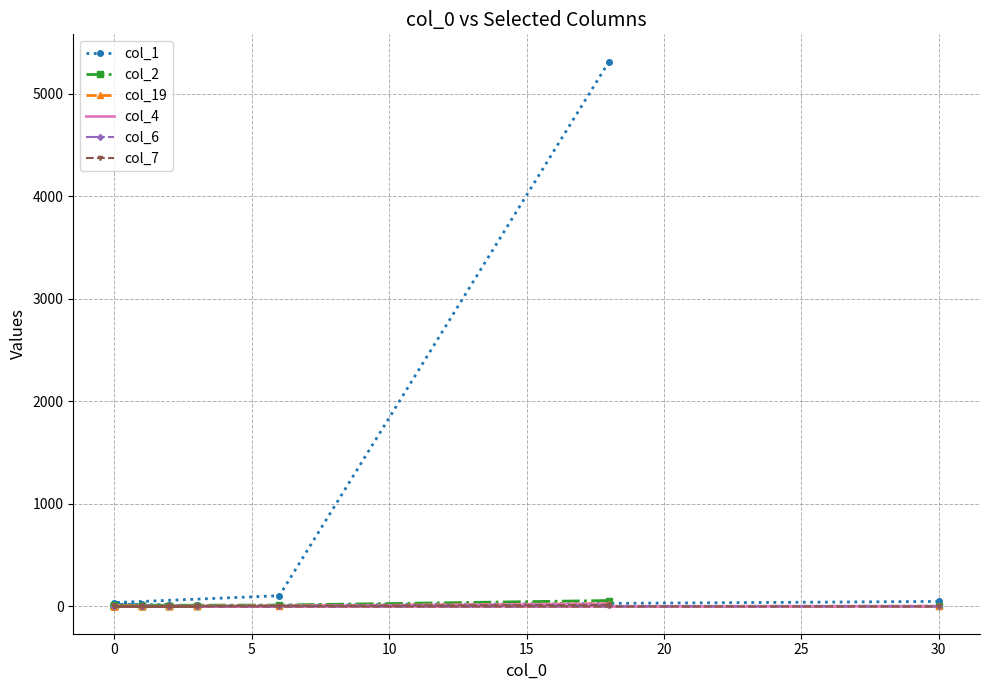

List the series in order of their peak value, lowest first.

col_6, col_7, col_4, col_19, col_2, col_1